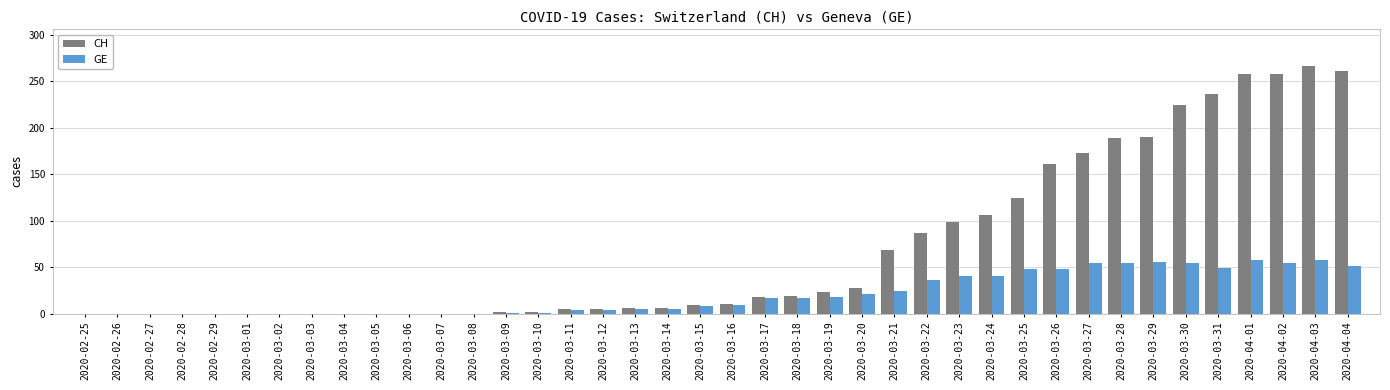

What is the sum of all GE values?

835